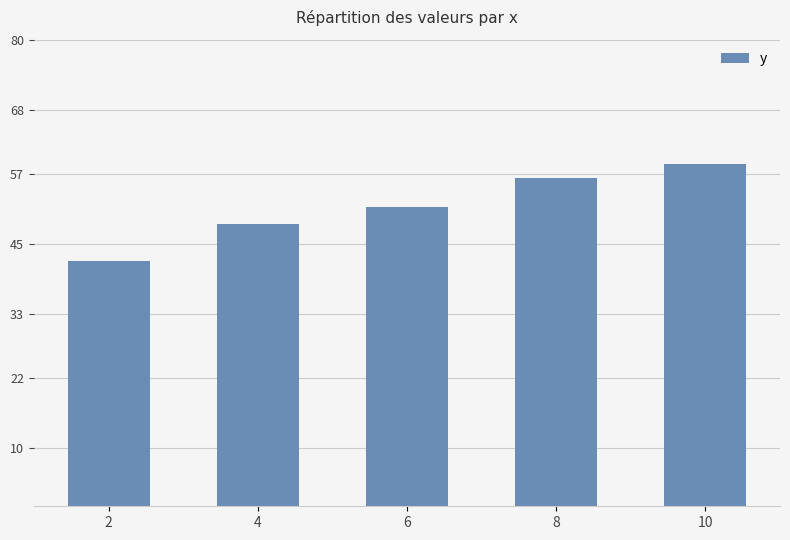

What is the change in value from 8 to 10?

+2.3